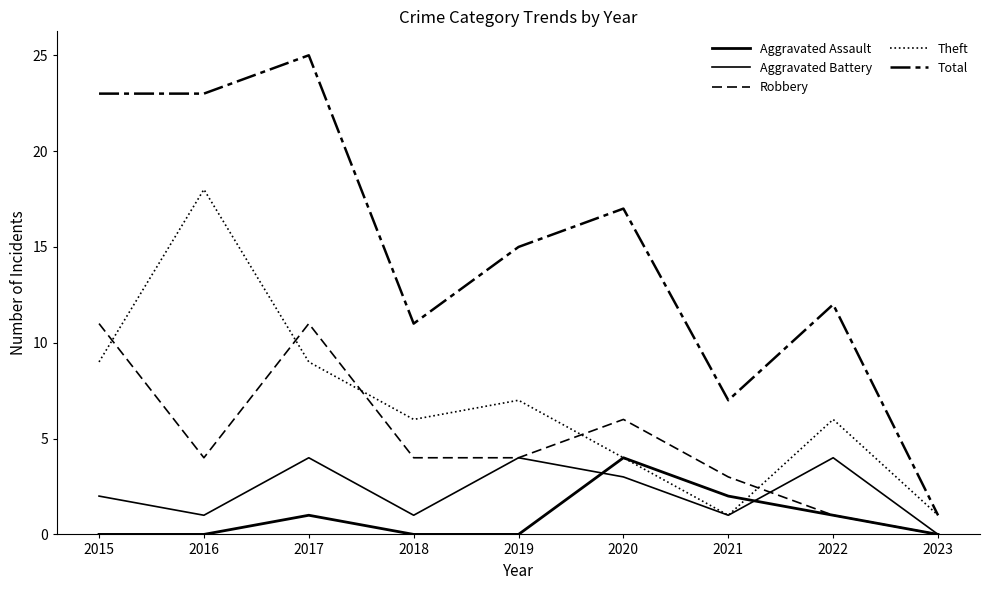

How many values in the Aggravated Battery series are below 2?

4